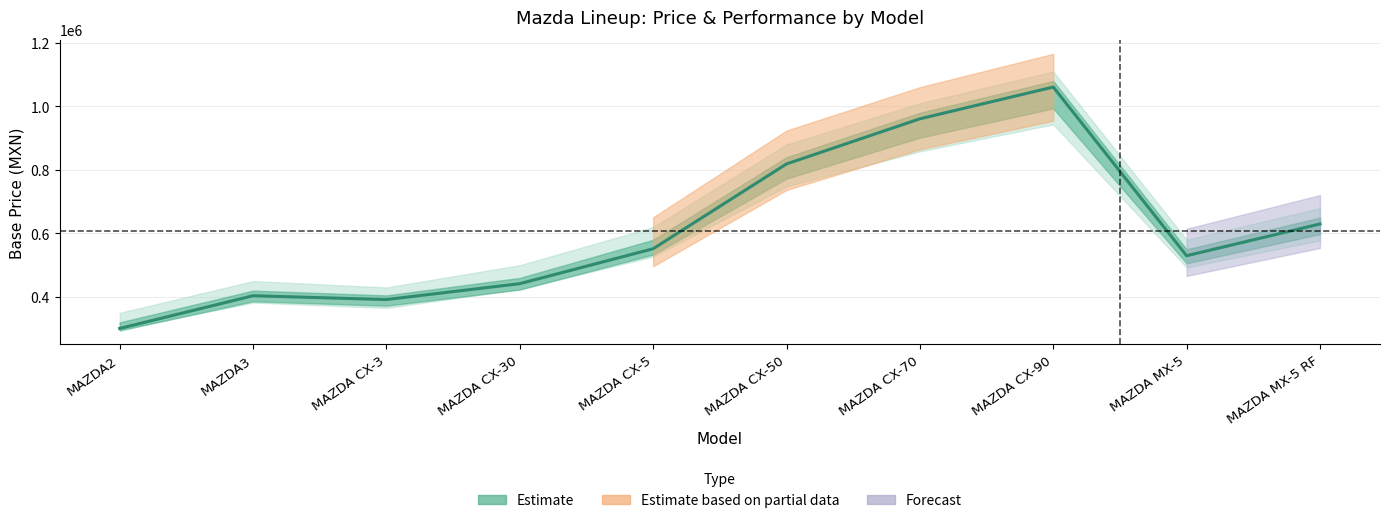

What is the ratio of the value at MAZDA MX-5 to the value at MAZDA CX-30?

1.2